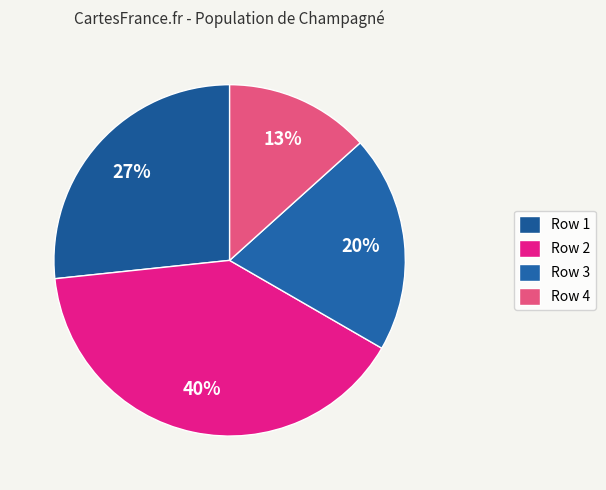

What percentage is the Row 1 slice, to the nearest percent?

27%